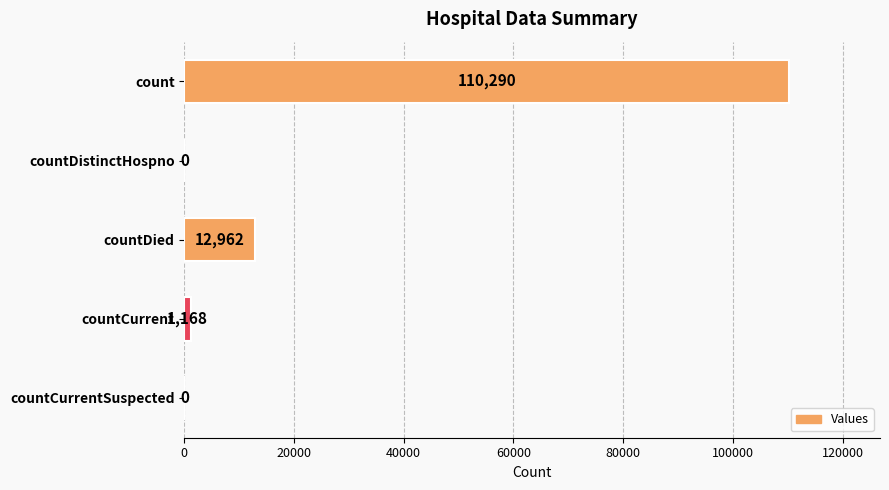

What is the sum of all values?

124420